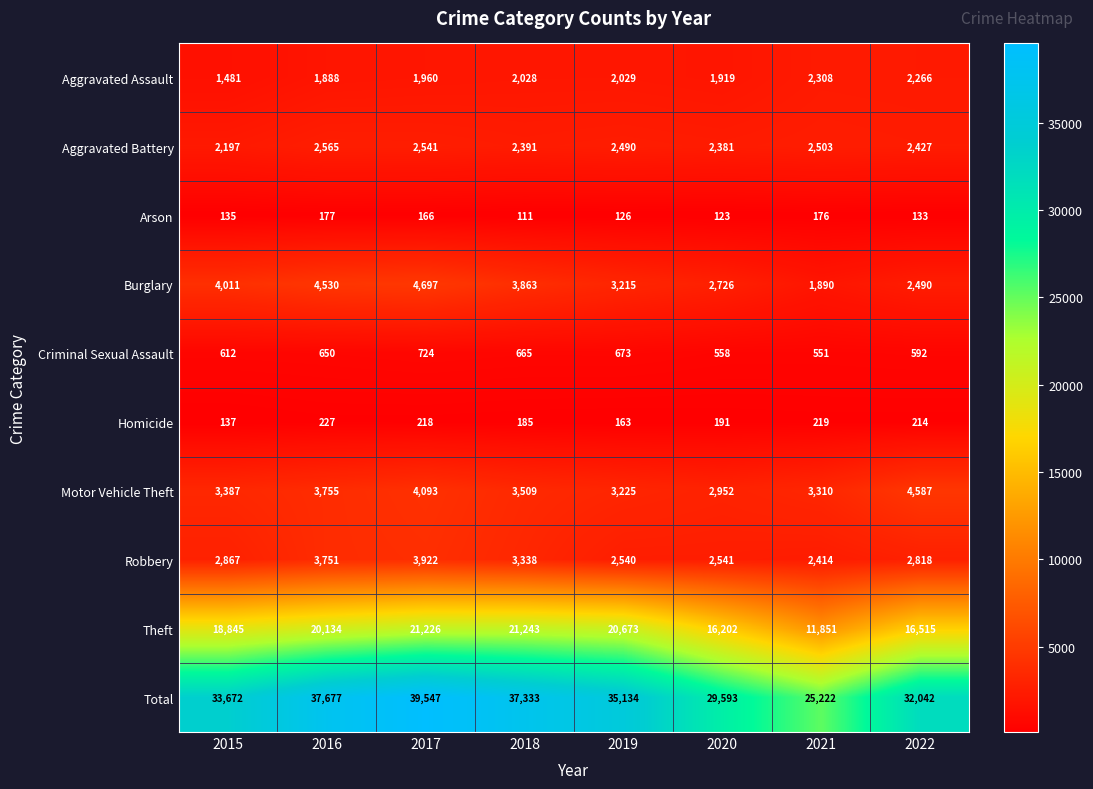

Which category has the highest value across all series?

2017